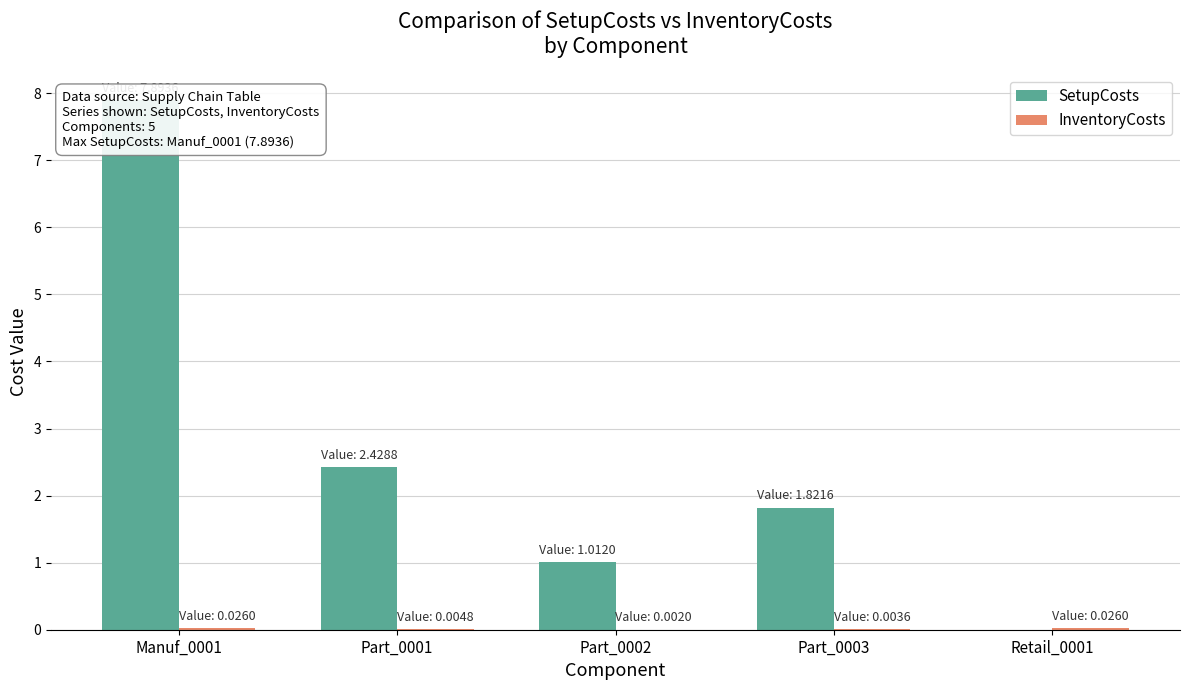

At which label is InventoryCosts closest to 0?

Part_0002